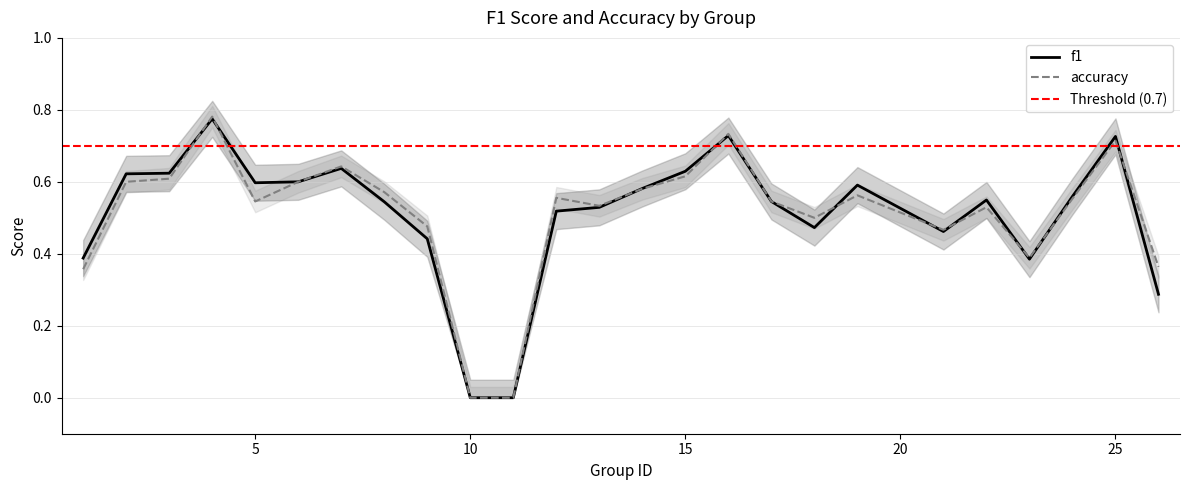

Which category has the highest value in the f1 series?

4